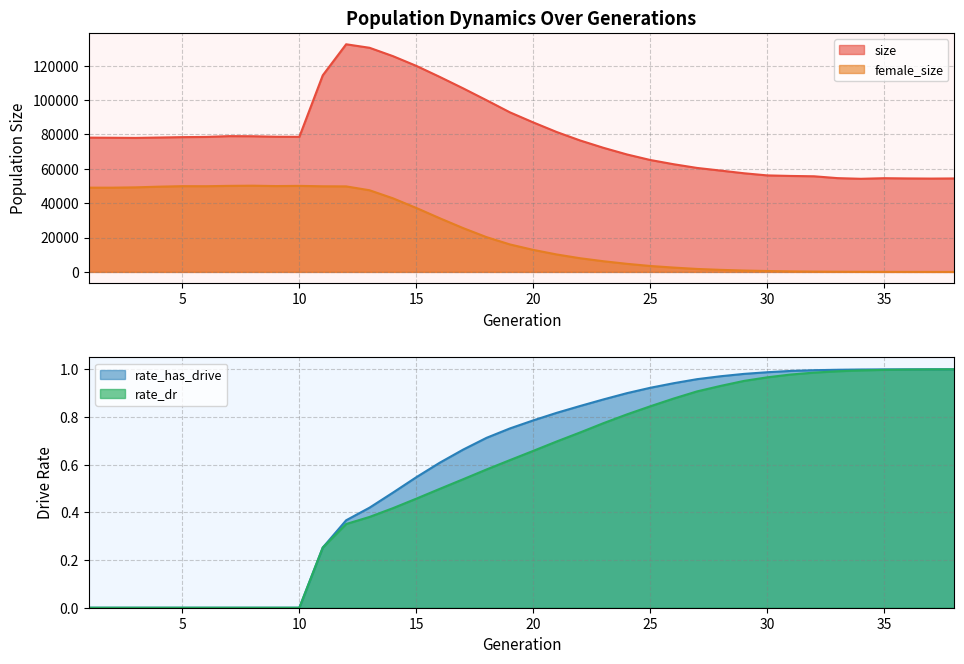

True or false: size and female_size cross at least once.

False